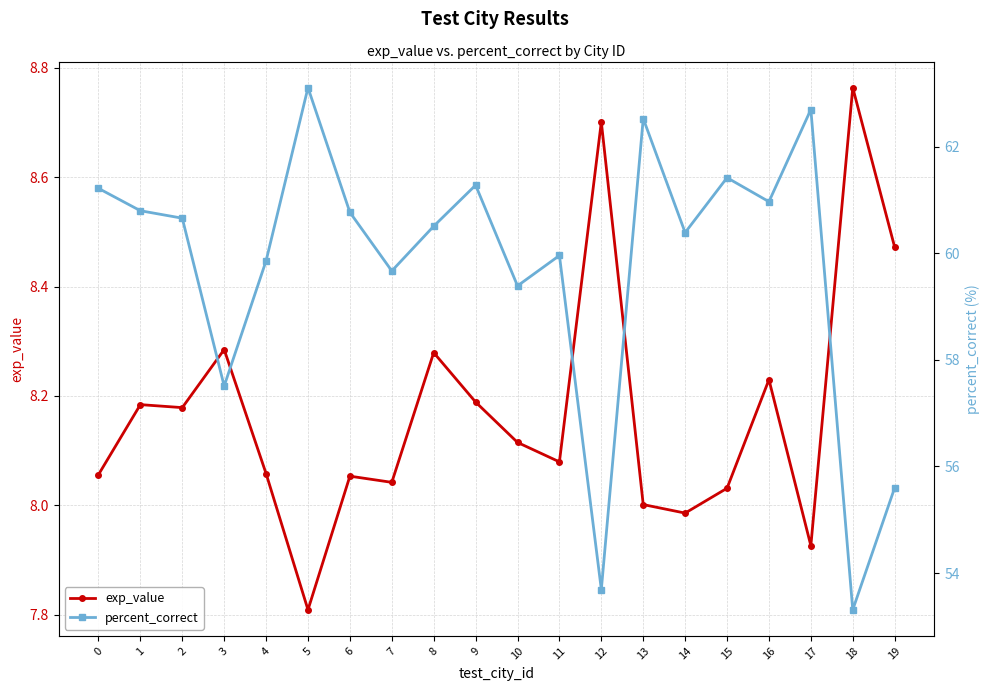

What is the difference between the percent_correct values at 5 and 0?

1.9